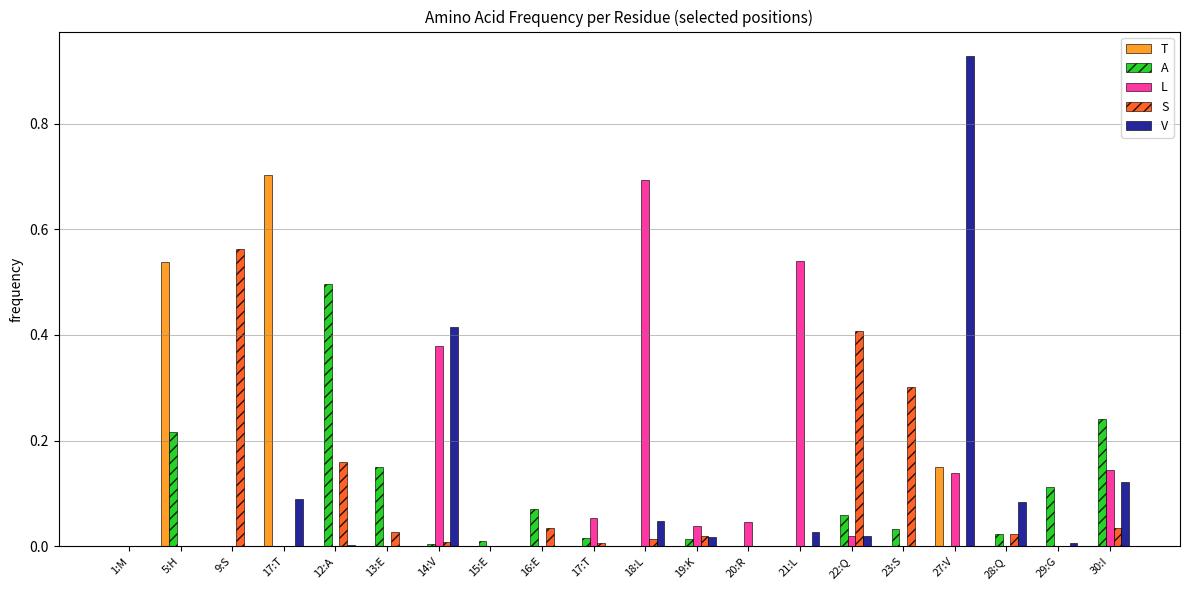

At which label is L closest to 0?

1:M